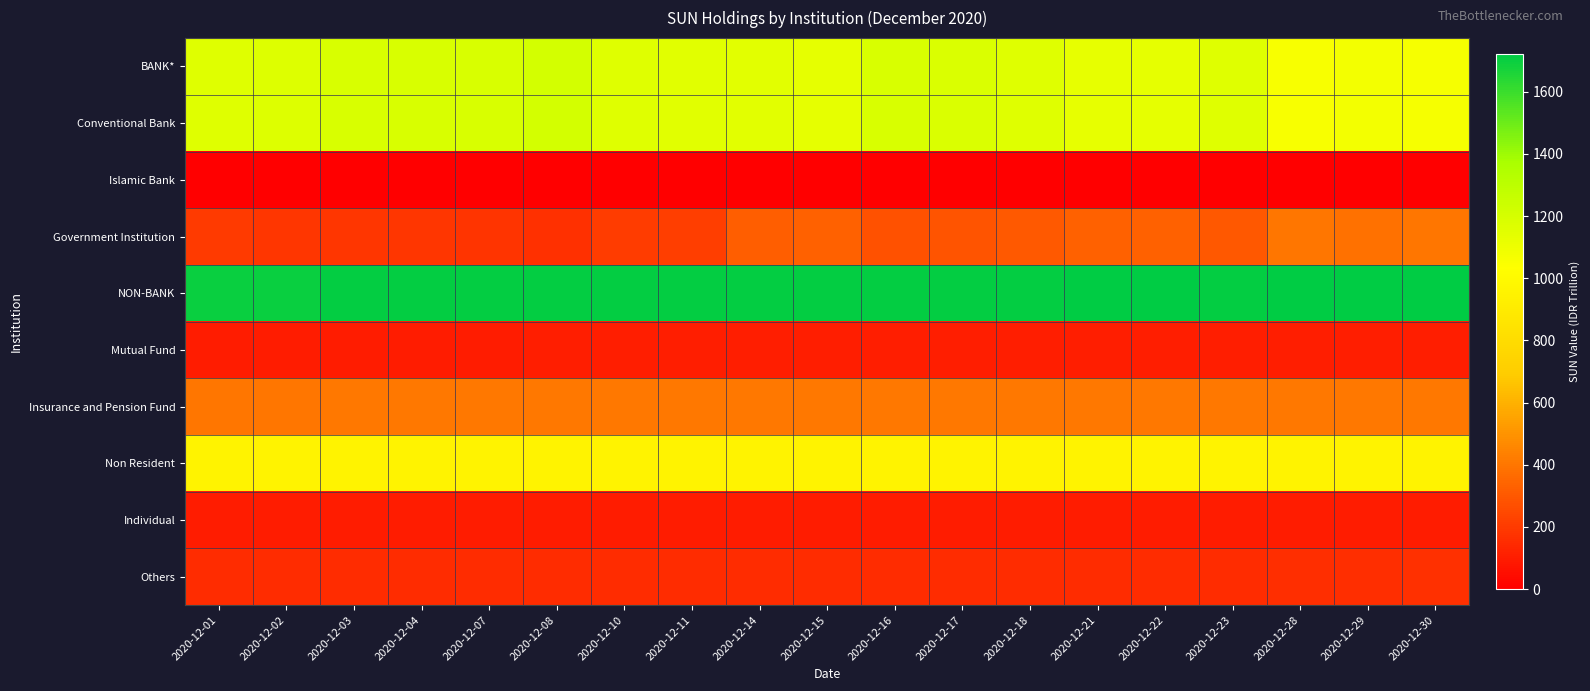

Reading left to right, list all the values displayed in this chart.

BANK*: 2020-12-01=1157.6	2020-12-02=1168.5	2020-12-03=1184.6	2020-12-04=1187.2	2020-12-07=1188.1	2020-12-08=1207.3	2020-12-10=1160.2	2020-12-11=1153.3	2020-12-14=1147.6	2020-12-15=1133.4	2020-12-16=1185.1	2020-12-17=1180.3	2020-12-18=1160.4	2020-12-21=1129.5	2020-12-22=1131.7	2020-12-23=1163.1	2020-12-28=1061.2	2020-12-29=1079.3	2020-12-30=1064.5
Conventional Bank: 2020-12-01=1157.6	2020-12-02=1168.5	2020-12-03=1184.6	2020-12-04=1187.2	2020-12-07=1188.1	2020-12-08=1207.3	2020-12-10=1160.2	2020-12-11=1153.3	2020-12-14=1147.6	2020-12-15=1133.4	2020-12-16=1185.1	2020-12-17=1180.3	2020-12-18=1160.4	2020-12-21=1129.5	2020-12-22=1131.7	2020-12-23=1163.1	2020-12-28=1061.2	2020-12-29=1079.3	2020-12-30=1064.5
Islamic Bank: 2020-12-01=0.0	2020-12-02=0.0	2020-12-03=0.0	2020-12-04=0.0	2020-12-07=0.0	2020-12-08=0.0	2020-12-10=0.0	2020-12-11=0.0	2020-12-14=0.0	2020-12-15=0.0	2020-12-16=0.0	2020-12-17=0.0	2020-12-18=0.0	2020-12-21=0.0	2020-12-22=0.0	2020-12-23=0.0	2020-12-28=0.0	2020-12-29=0.0	2020-12-30=0.0
Government Institution: 2020-12-01=196.4	2020-12-02=186.4	2020-12-03=184.9	2020-12-04=182.0	2020-12-07=179.9	2020-12-08=161.6	2020-12-10=207.7	2020-12-11=213.0	2020-12-14=319.1	2020-12-15=331.0	2020-12-16=279.1	2020-12-17=286.5	2020-12-18=304.0	2020-12-21=333.1	2020-12-22=331.2	2020-12-23=300.9	2020-12-28=401.8	2020-12-29=386.0	2020-12-30=398.6
NON-BANK: 2020-12-01=1699.0	2020-12-02=1698.2	2020-12-03=1709.1	2020-12-04=1709.5	2020-12-07=1710.6	2020-12-08=1709.8	2020-12-10=1709.8	2020-12-11=1711.4	2020-12-14=1711.5	2020-12-15=1713.8	2020-12-16=1714.0	2020-12-17=1711.4	2020-12-18=1713.8	2020-12-21=1715.6	2020-12-22=1715.3	2020-12-23=1713.2	2020-12-28=1721.2	2020-12-29=1719.0	2020-12-30=1721.0
Mutual Fund: 2020-12-01=98.3	2020-12-02=98.4	2020-12-03=99.4	2020-12-04=100.8	2020-12-07=100.8	2020-12-08=101.0	2020-12-10=101.3	2020-12-11=101.4	2020-12-14=101.4	2020-12-15=101.5	2020-12-16=101.3	2020-12-17=101.6	2020-12-18=101.9	2020-12-21=102.1	2020-12-22=102.5	2020-12-23=102.9	2020-12-28=103.8	2020-12-29=102.8	2020-12-30=104.5
Insurance and Pension Fund: 2020-12-01=399.2	2020-12-02=399.3	2020-12-03=404.7	2020-12-04=405.0	2020-12-07=405.1	2020-12-08=404.7	2020-12-10=404.4	2020-12-11=404.3	2020-12-14=404.0	2020-12-15=404.0	2020-12-16=404.0	2020-12-17=404.1	2020-12-18=403.9	2020-12-21=403.9	2020-12-22=404.0	2020-12-23=404.1	2020-12-28=404.0	2020-12-29=404.4	2020-12-30=404.5
Non Resident: 2020-12-01=951.2	2020-12-02=949.2	2020-12-03=951.1	2020-12-04=950.2	2020-12-07=951.1	2020-12-08=950.4	2020-12-10=950.2	2020-12-11=951.9	2020-12-14=952.3	2020-12-15=954.7	2020-12-16=955.2	2020-12-17=954.5	2020-12-18=957.3	2020-12-21=959.5	2020-12-22=959.2	2020-12-23=957.1	2020-12-28=957.5	2020-12-29=956.0	2020-12-30=956.4
Individual: 2020-12-01=100.1	2020-12-02=100.1	2020-12-03=100.1	2020-12-04=100.0	2020-12-07=99.9	2020-12-08=99.9	2020-12-10=100.0	2020-12-11=100.0	2020-12-14=99.9	2020-12-15=99.6	2020-12-16=99.2	2020-12-17=96.7	2020-12-18=96.2	2020-12-21=95.5	2020-12-22=95.2	2020-12-23=94.8	2020-12-28=94.6	2020-12-29=94.4	2020-12-30=94.2
Others: 2020-12-01=150.2	2020-12-02=151.1	2020-12-03=153.9	2020-12-04=153.4	2020-12-07=153.8	2020-12-08=153.7	2020-12-10=153.9	2020-12-11=153.9	2020-12-14=153.9	2020-12-15=154.0	2020-12-16=154.2	2020-12-17=154.5	2020-12-18=154.6	2020-12-21=154.5	2020-12-22=154.4	2020-12-23=154.4	2020-12-28=161.3	2020-12-29=161.3	2020-12-30=161.4